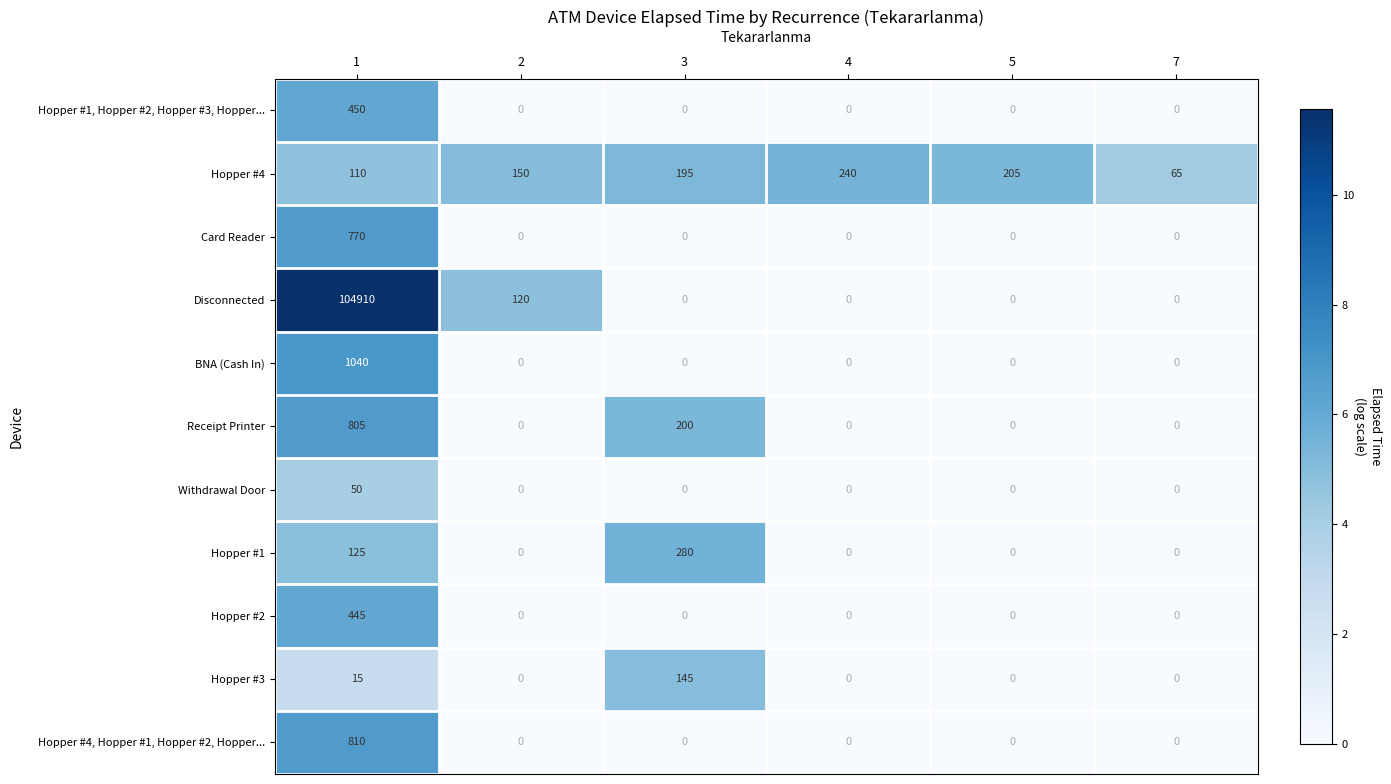

What is the difference between the maximum and minimum values in the Disconnected series?

104910